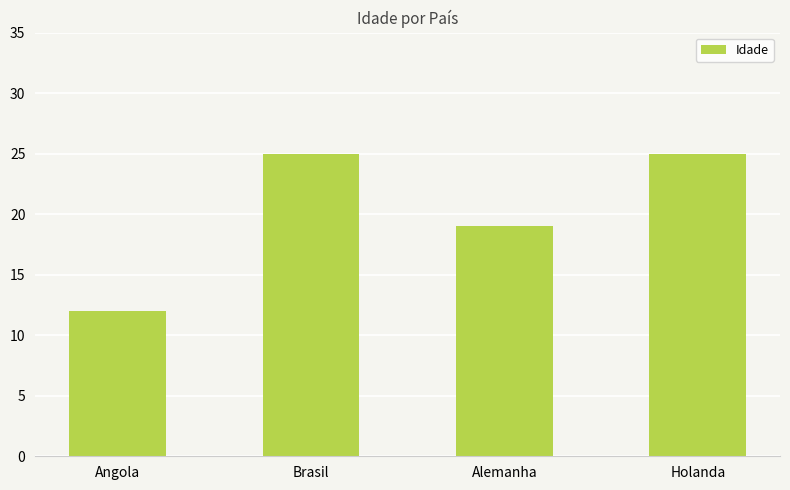

What is the minimum value shown in the chart?

12